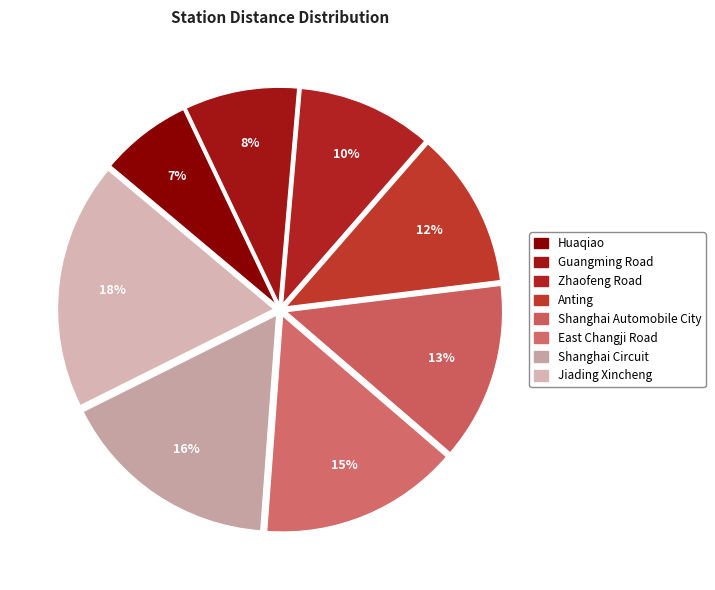

The Guangming Road slice represents 8% of the pie. True or false?

True